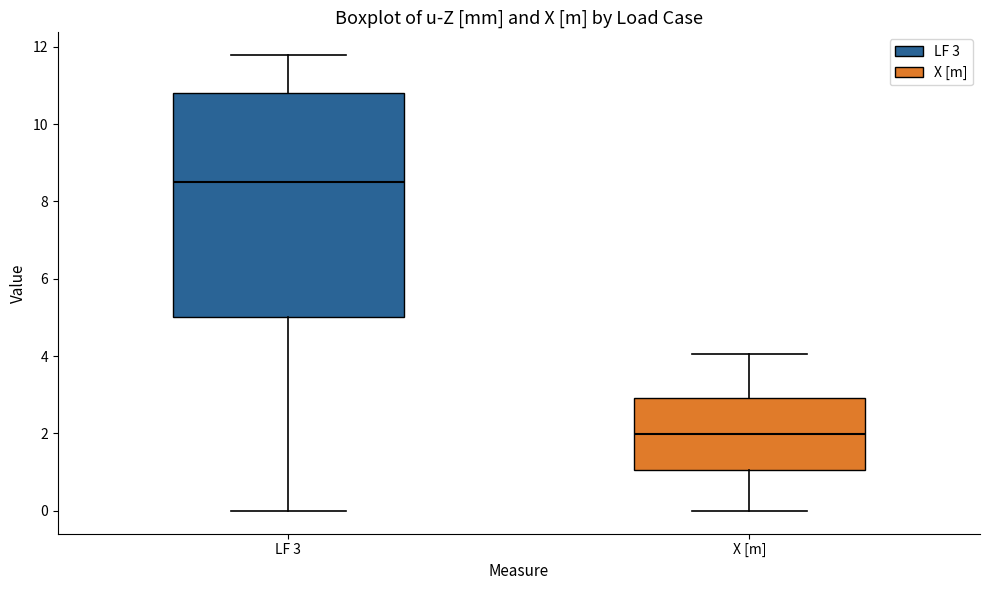

Which box has the lowest median line?

X [m]